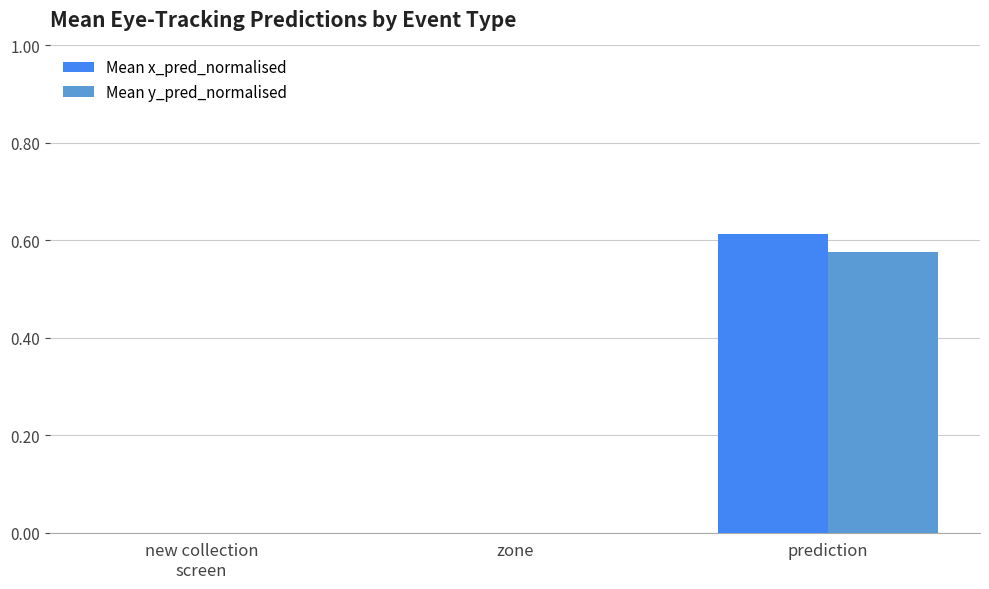

What are all the series names shown in the legend?

Mean x_pred_normalised, Mean y_pred_normalised